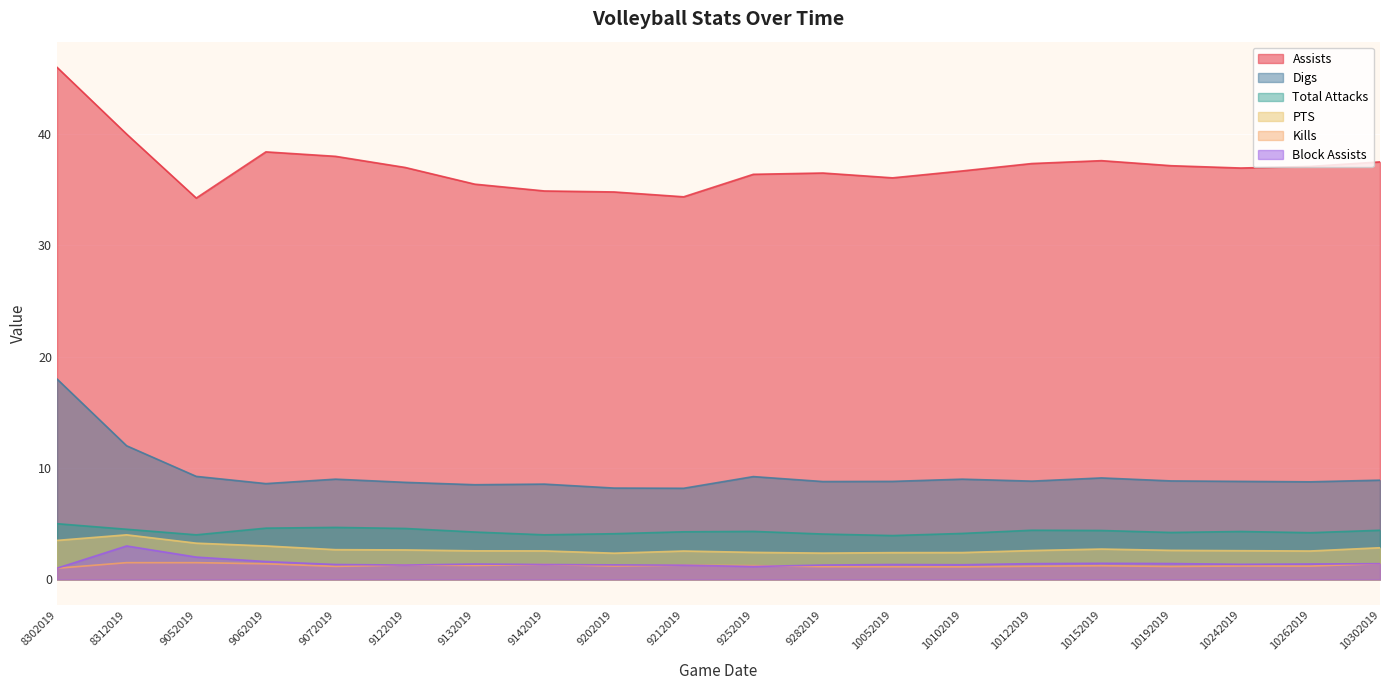

True or false: Digs has a value of 2.1 at 10102019.

False